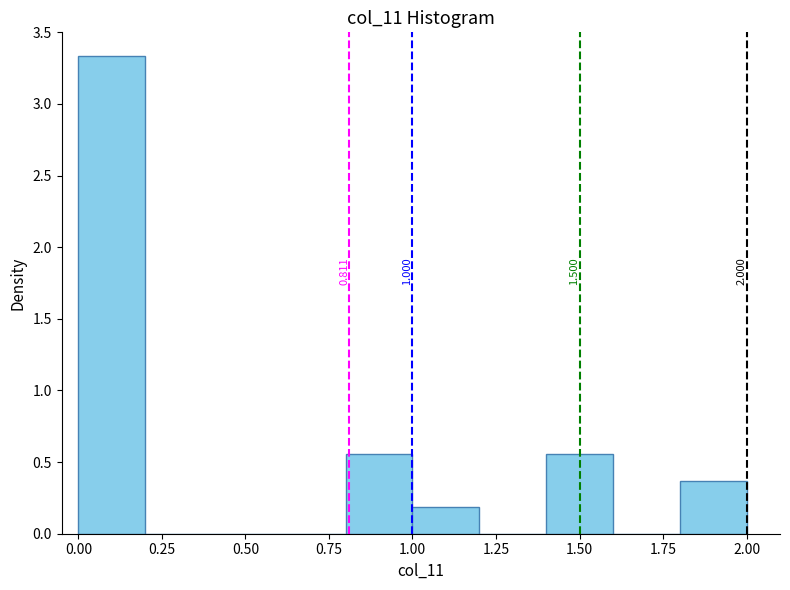

Which range on the x-axis has the tallest bar?

0.0 to 0.2